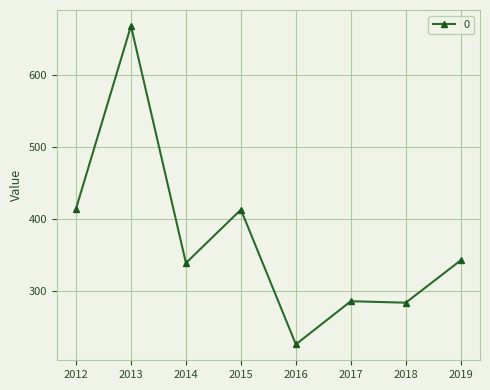

What is the minimum value shown in the chart?

226.6